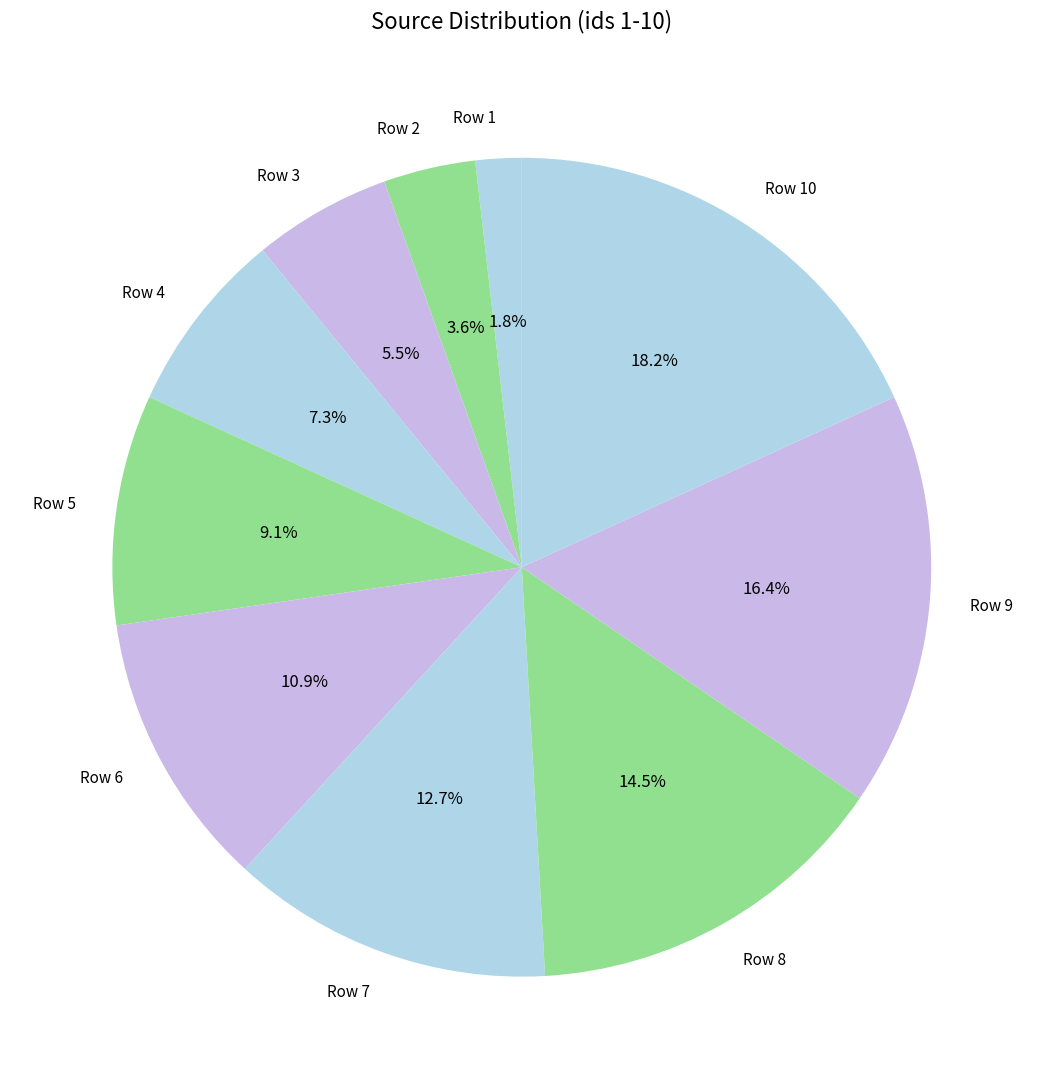

Rank the categories by value from highest to lowest.

Row 10, Row 9, Row 8, Row 7, Row 6, Row 5, Row 4, Row 3, Row 2, Row 1